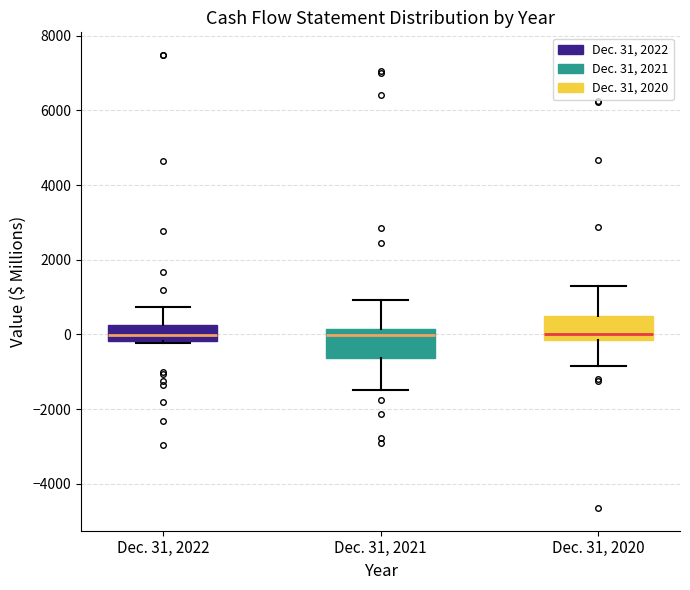

Where does the lower whisker of the box for Dec. 31, 2021 end on the y-axis? The values are not printed on the chart, so give them approximately, as read against the axis.

-1600